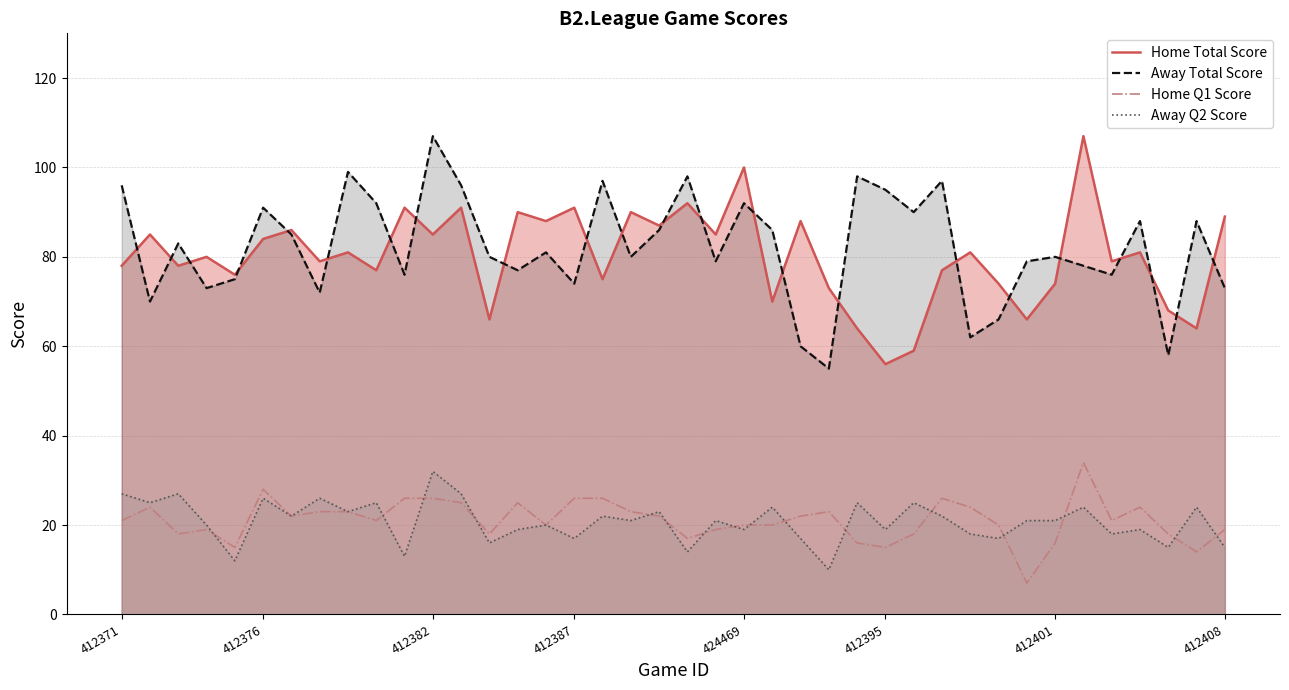

Reading right to left, what are all the values shown in this chart?

Home Total Score: 89	64	68	81	79	107	74	66	74	81	77	59	56	64	73	88	70	100	85	92	87	90	75	91	88	90	66	91	85	91	77	81	79	86	84	76	80	78	85	78
Away Total Score: 73	88	58	88	76	78	80	79	66	62	97	90	95	98	55	60	86	92	79	98	86	80	97	74	81	77	80	96	107	76	92	99	72	85	91	75	73	83	70	96
Home Q1 Score: 19	14	18	24	21	34	16	7	20	24	26	18	15	16	23	22	20	20	19	17	22	23	26	26	20	25	18	25	26	26	21	23	23	22	28	15	19	18	24	21
Away Q2 Score: 15	24	15	19	18	24	21	21	17	18	22	25	19	25	10	17	24	19	21	14	23	21	22	17	20	19	16	27	32	13	25	23	26	22	26	12	20	27	25	27